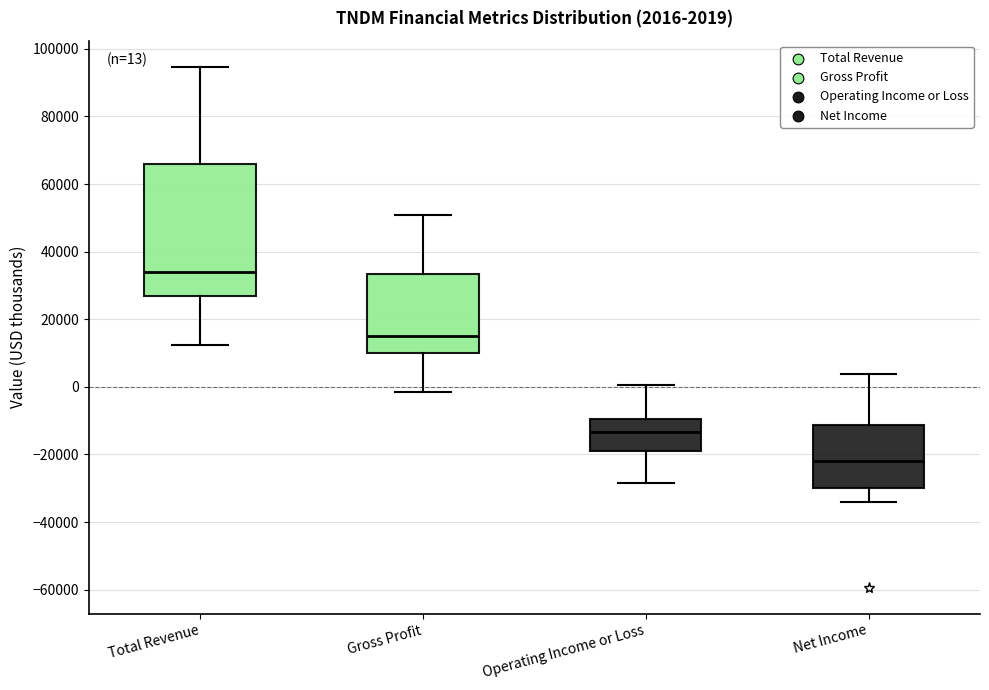

Comparing the boxes themselves (not the whiskers), which one is the tallest?

Total Revenue